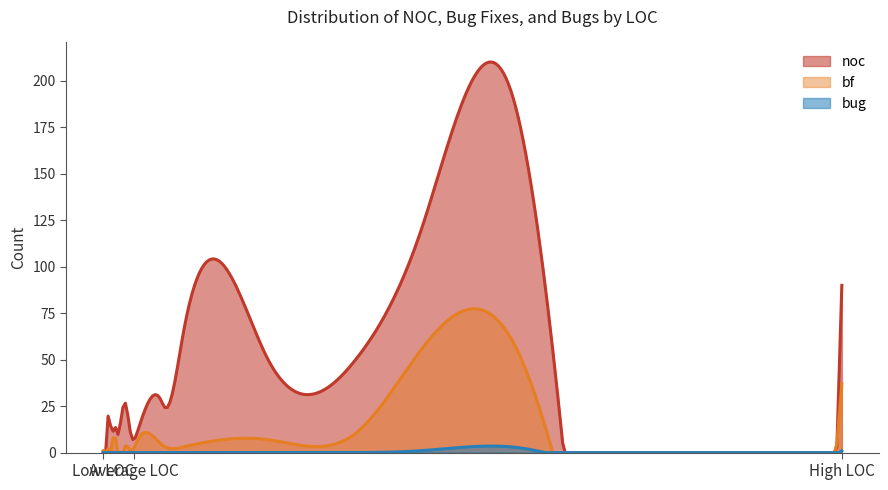

Rank the series by their average value, from highest to lowest.

noc, bf, bug